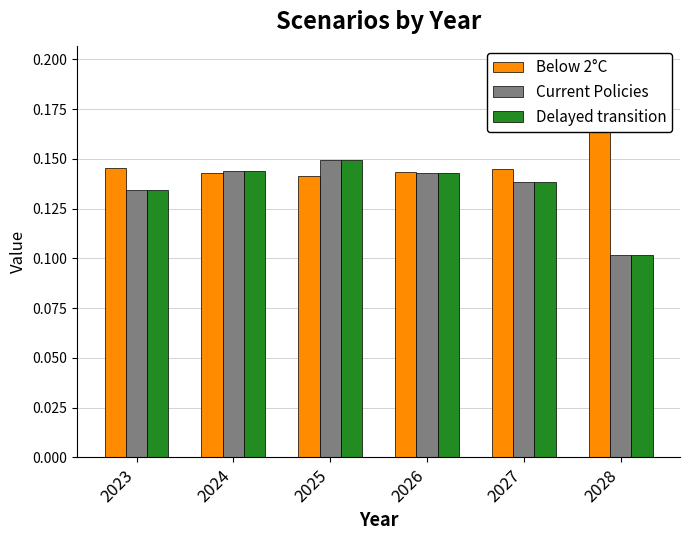

Which has a higher value, 2027 or 2024?

2027